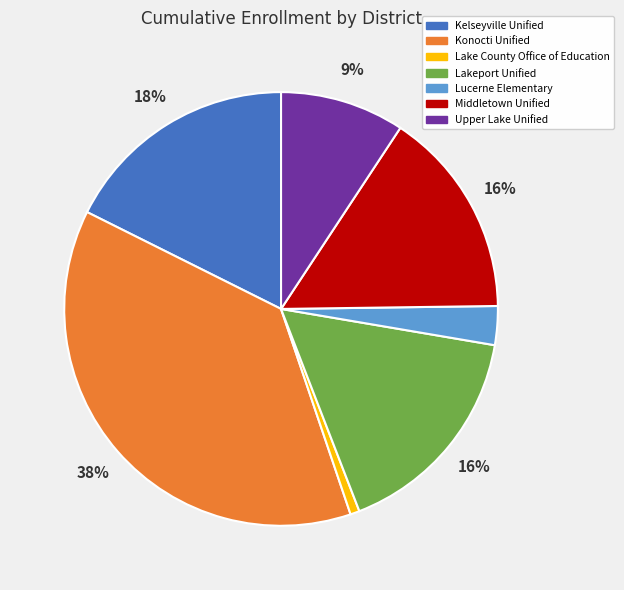

Do Lake County Office of Education and Middletown Unified together represent more than half of the pie?

No